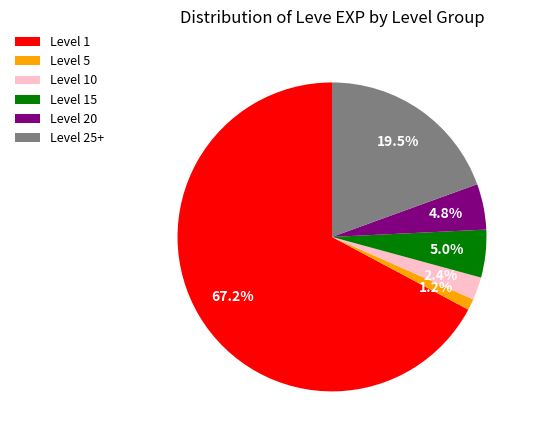

To the nearest percent, what is the average slice percentage?

17%